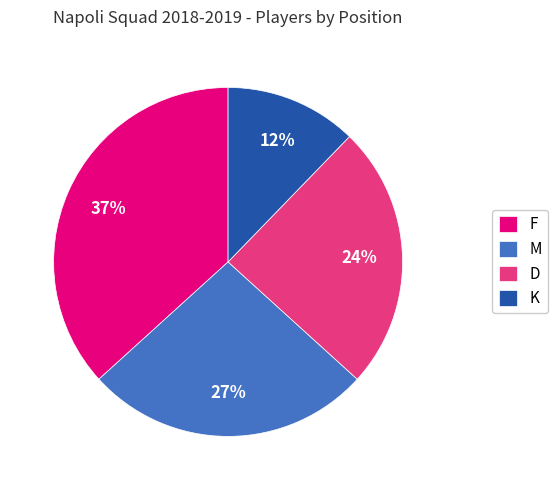

What is the ratio of the value at M to the value at D?

1.1